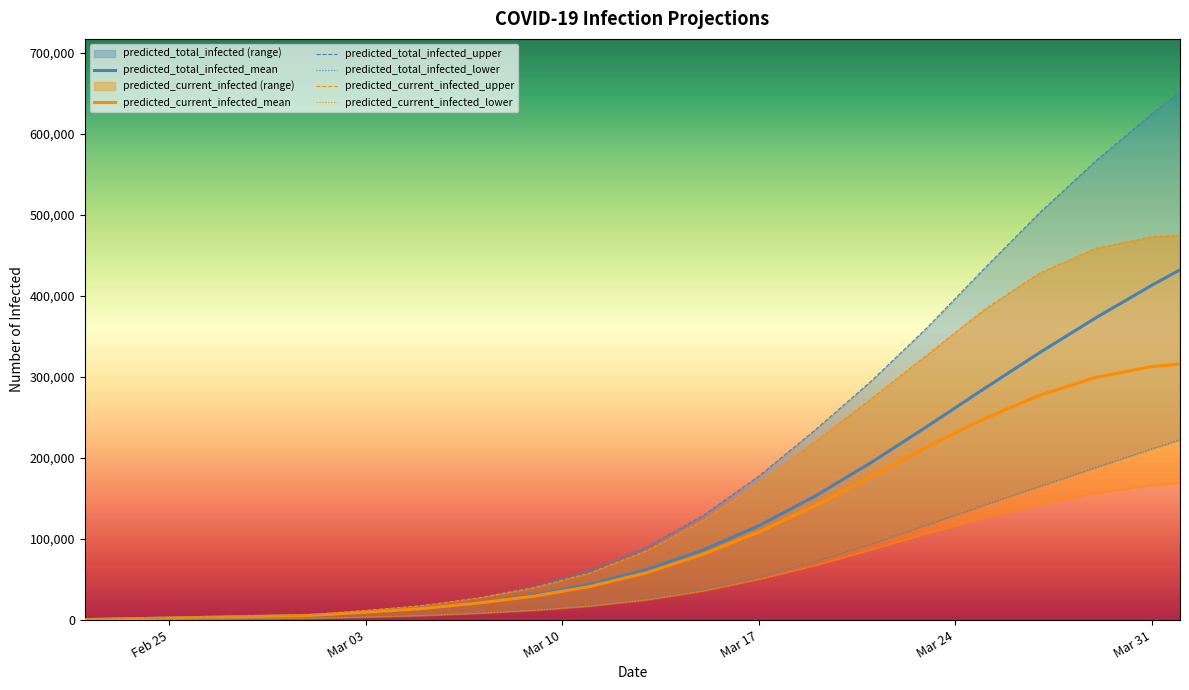

Does the chart display data point markers on the line(s)?

No